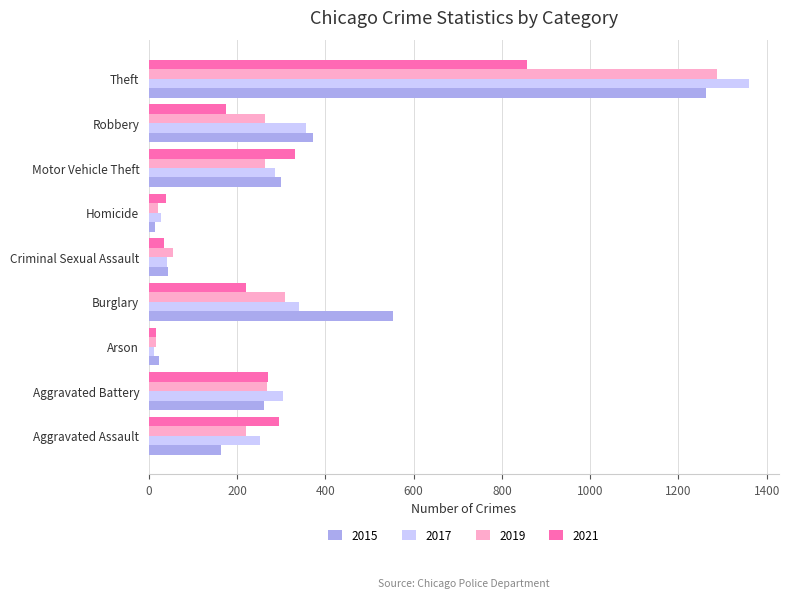

The value of 2017 at Aggravated Battery is 303. True or false?

True